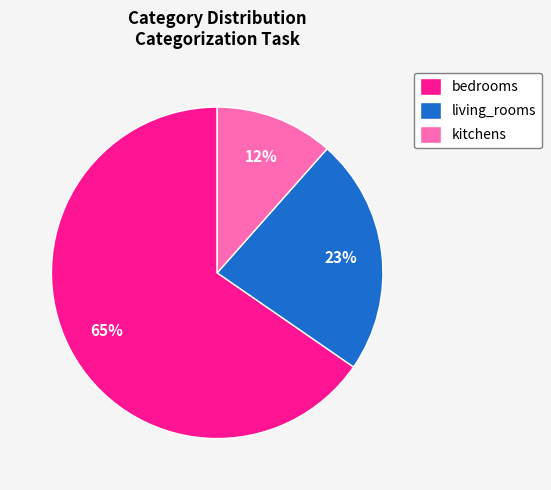

Between living_rooms and bedrooms, which is larger?

bedrooms